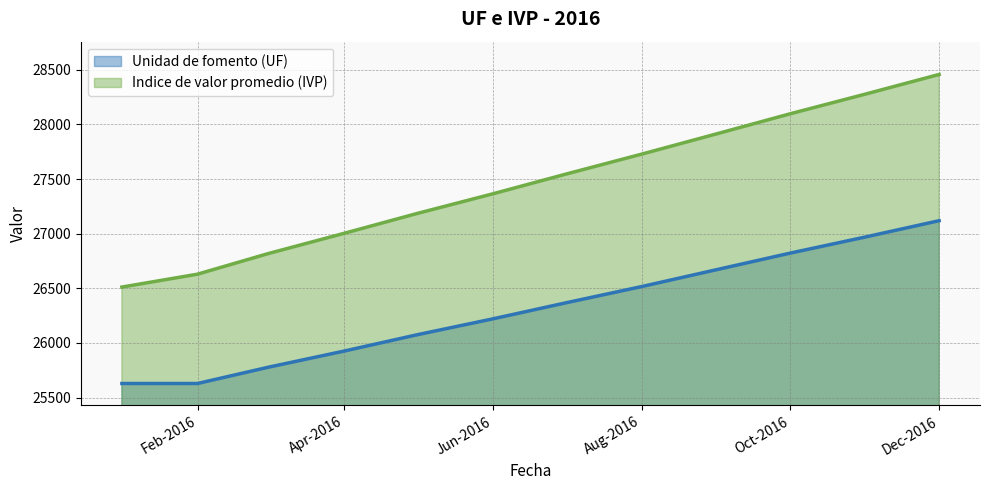

The value of Indice de valor promedio (IVP) at Aug-2016 is 10705.7. True or false?

False